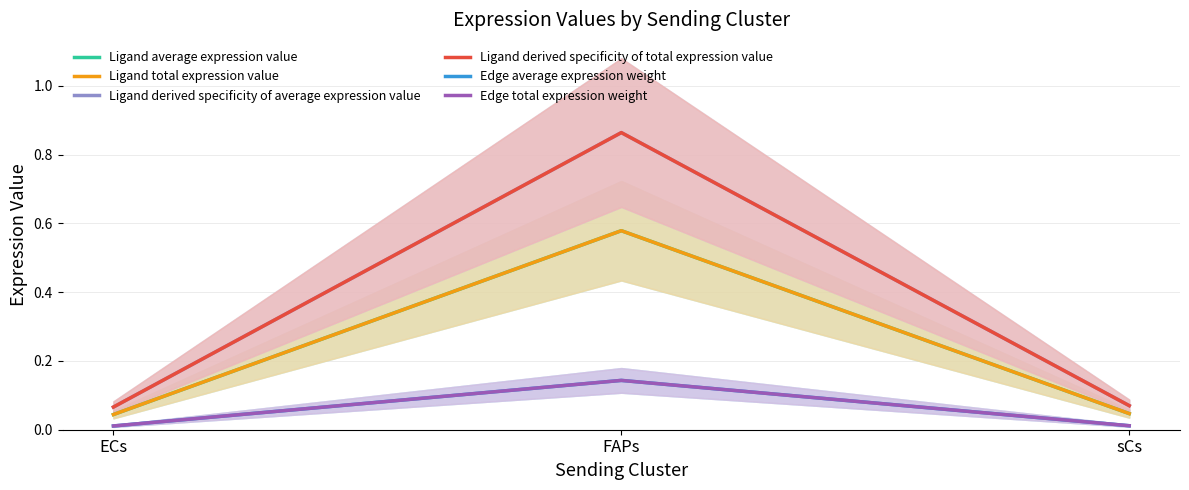

Is this an area chart (filled region under the line)?

No